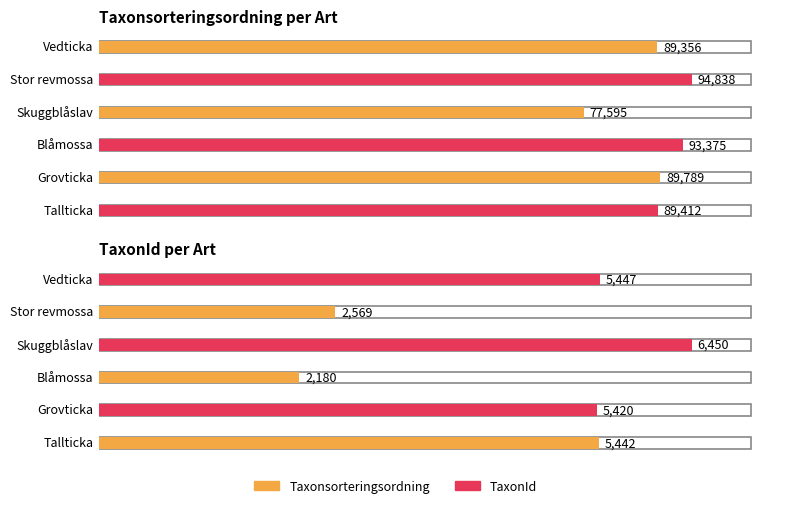

At Grovticka, list the series in order from largest to smallest.

Taxonsorteringsordning, TaxonId